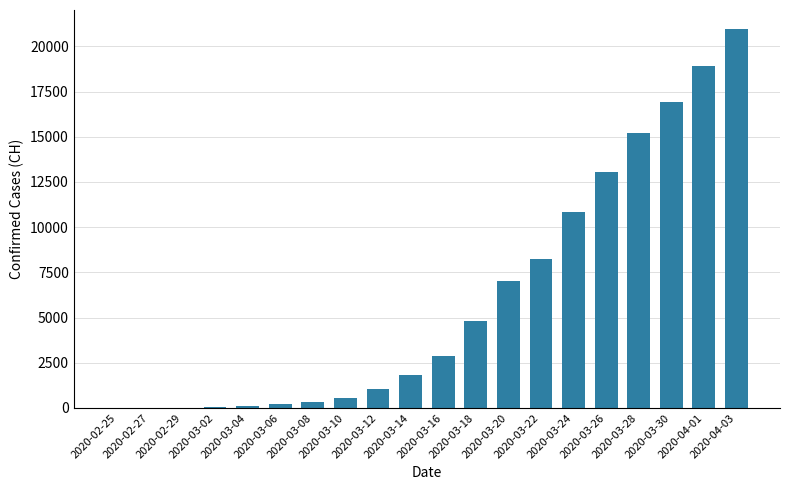

What is the average value?

6140